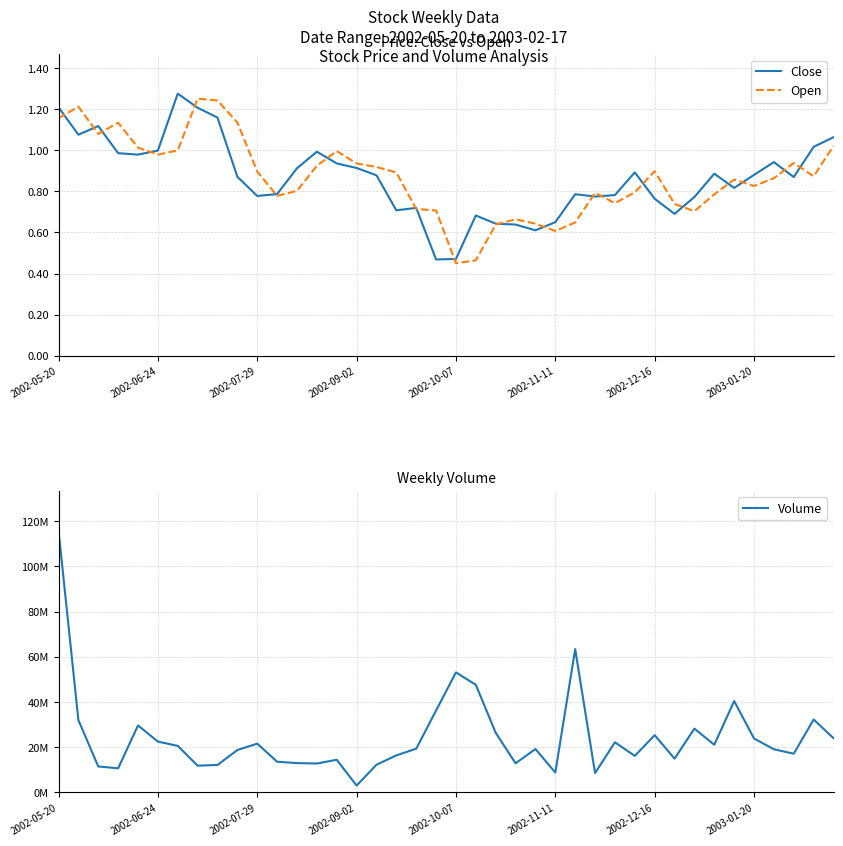

The value of Open at 9 is 1.1. True or false?

True